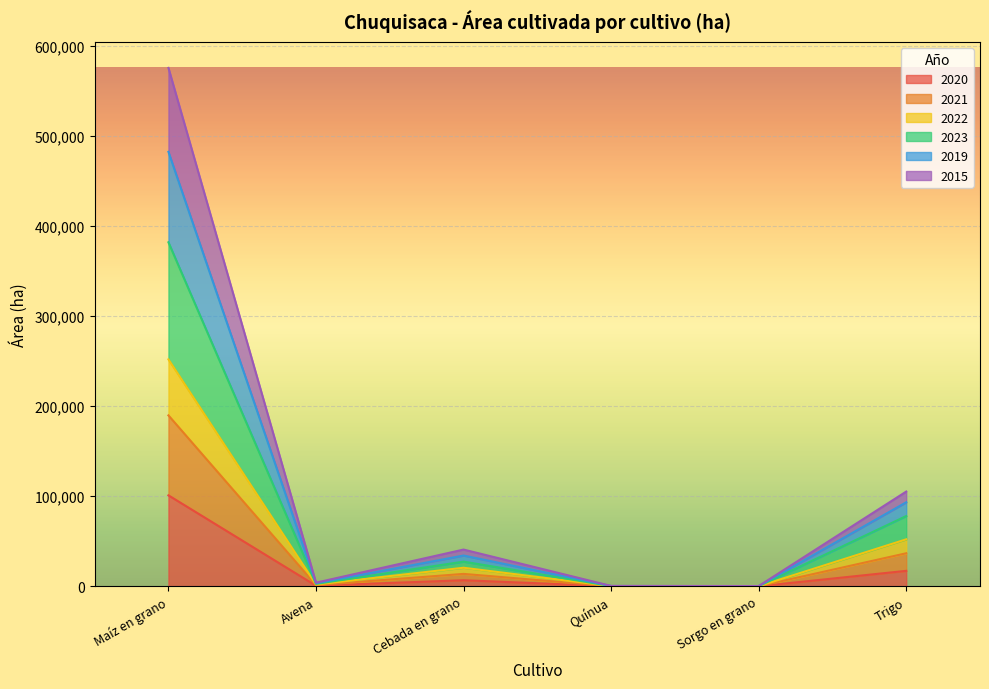

How many lines are shown in the chart?

6